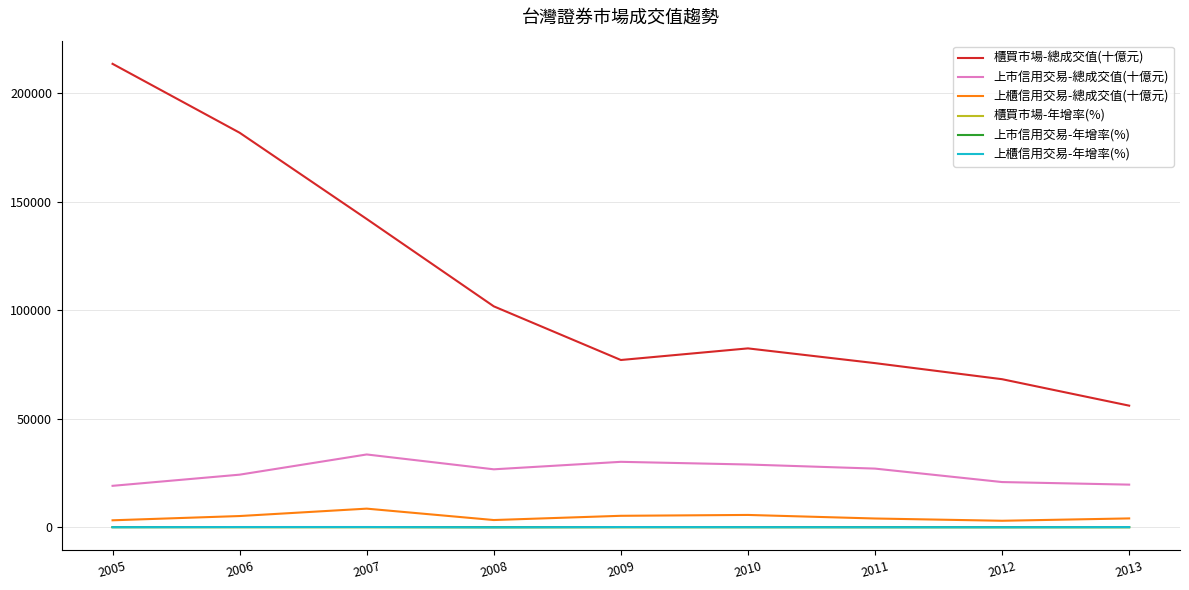

What is the maximum value shown in the chart?

213517.4